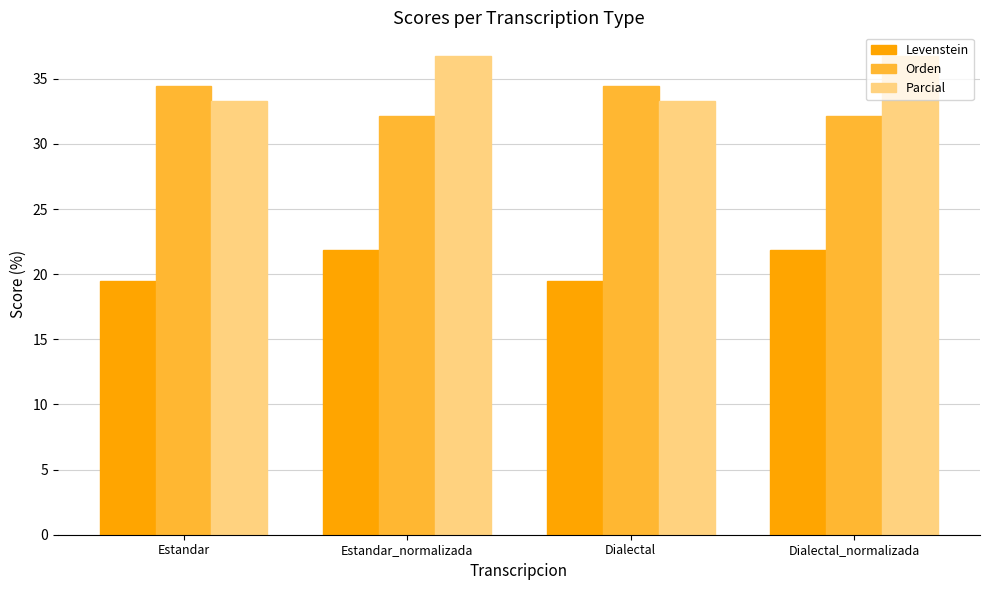

Reading right to left, list all the values displayed in this chart.

Levenstein: 21.9	19.4	21.9	19.4
Orden: 32.1	34.5	32.1	34.5
Parcial: 36.7	33.3	36.7	33.3